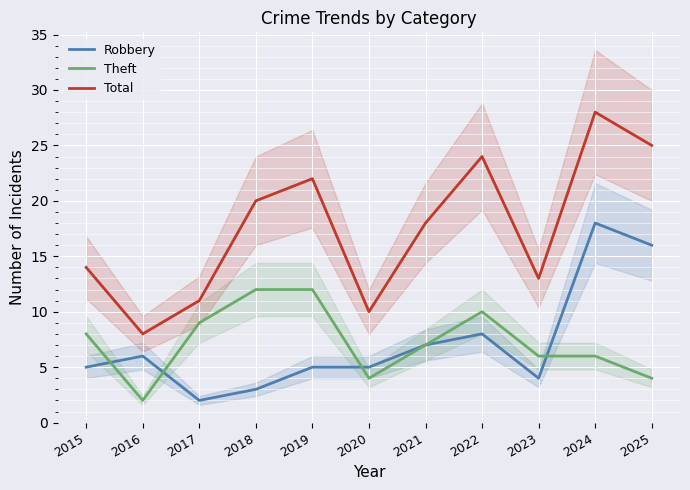

What is the spread (max minus min) of values at 2020?

6